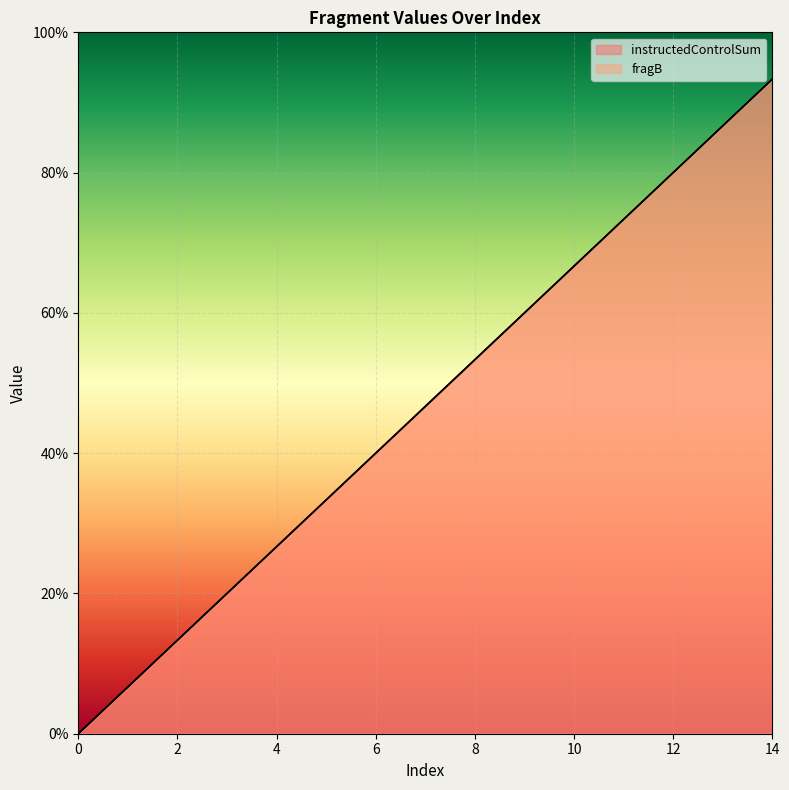

Reading left to right, transcribe all the data shown in this chart.

instructedControlSum: 0.0	6.7	13.3	20.0	26.7	33.3	40.0	46.7	53.3	60.0	66.7	73.3	80.0	86.7	93.3
fragB: 0.0	6.7	13.3	20.0	26.7	33.3	40.0	46.7	53.3	60.0	66.7	73.3	80.0	86.7	93.3